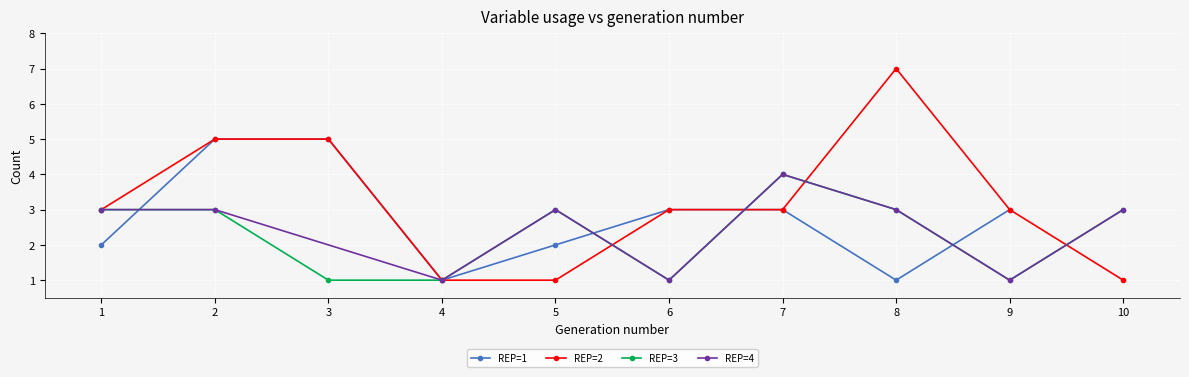

How many GEN values are between 3 and 8?

6